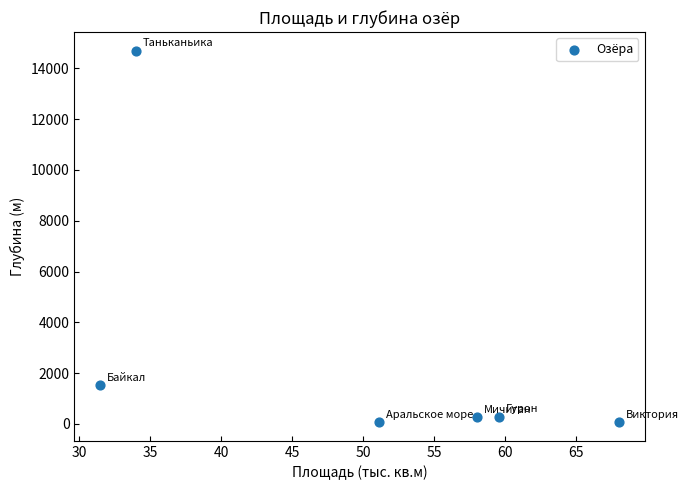

What is the average Y value?

2822